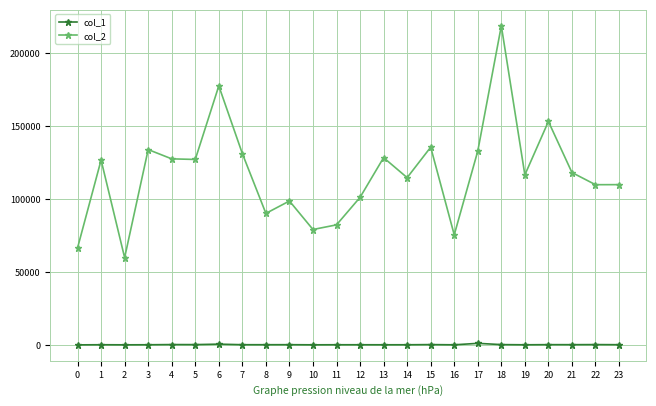

The value of col_2 at 10 is 134781. True or false?

False